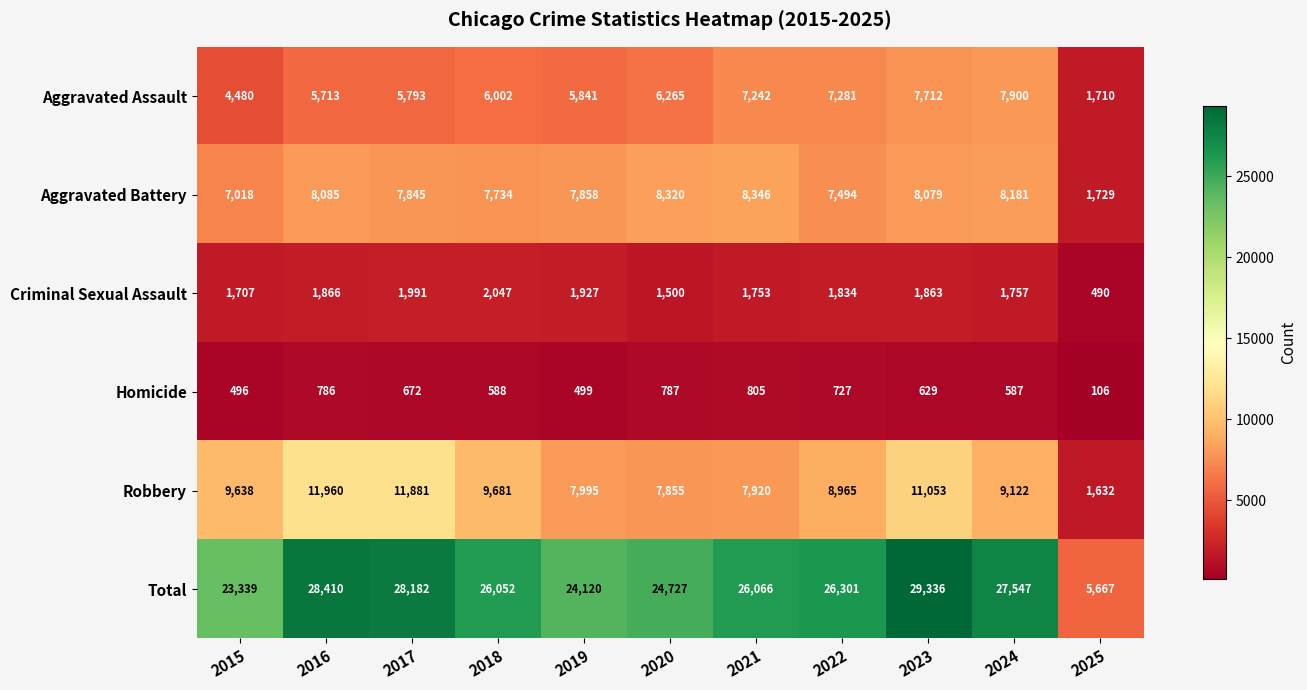

Count the number of data series in this chart.

6